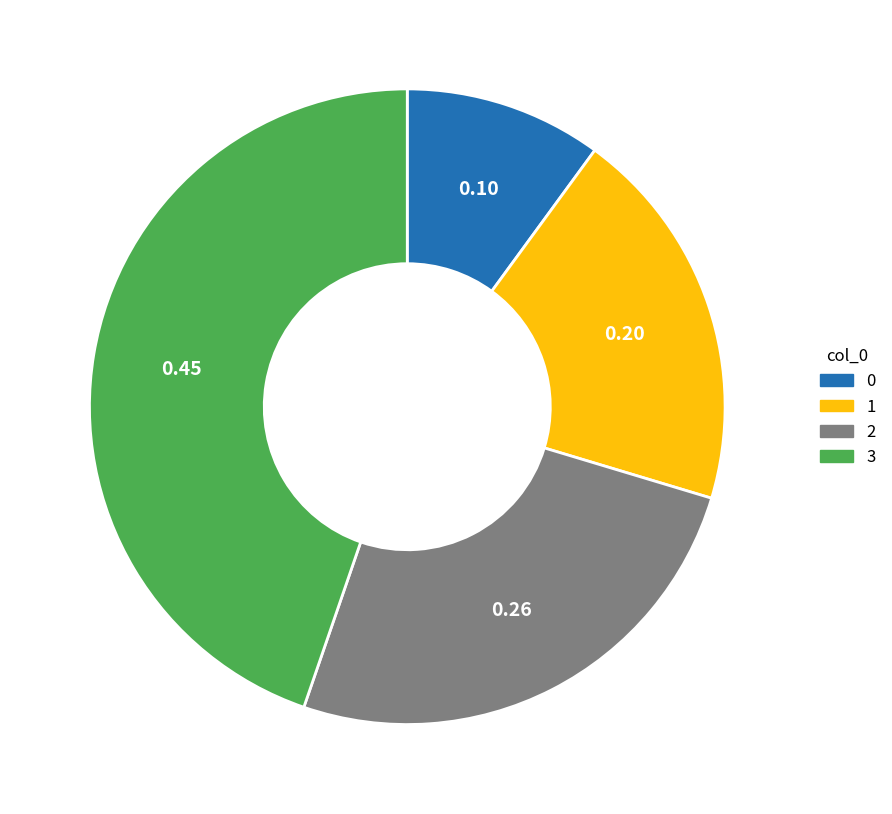

Is the sum of 3 and 0 greater than half?

Yes